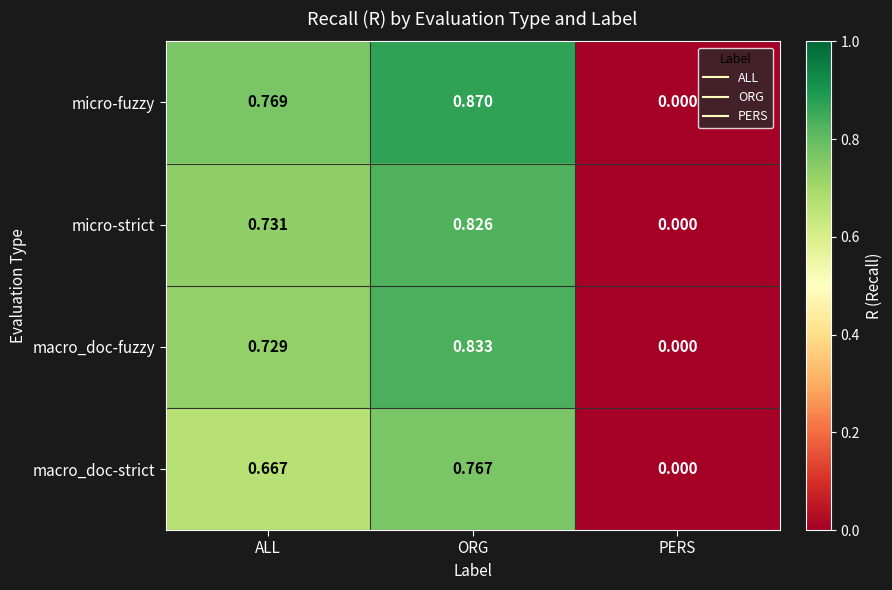

What is the total value across all series at ALL?

2.9